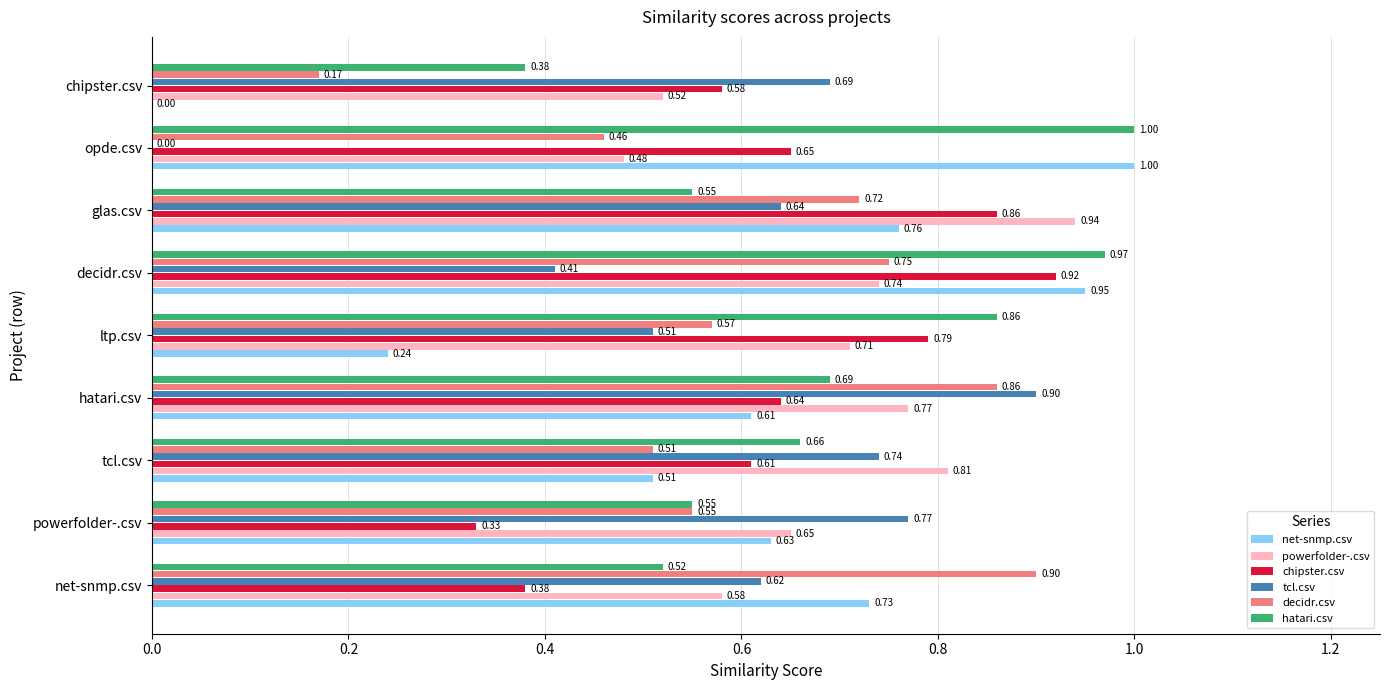

What is the sum of all hatari.csv values?

6.2